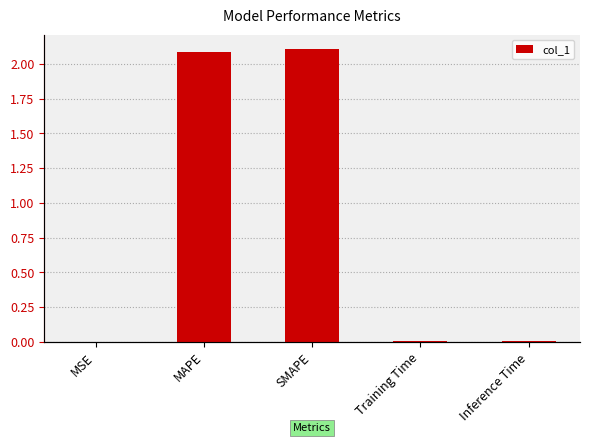

What position from the right is MAPE?

4